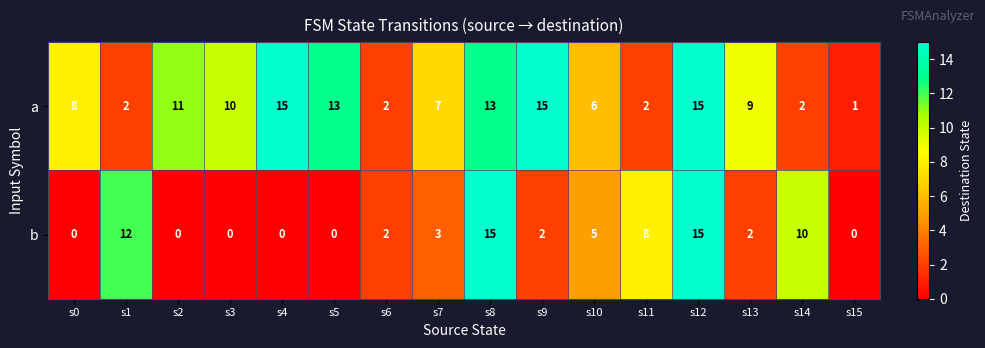

Count the number of categories in the chart.

16